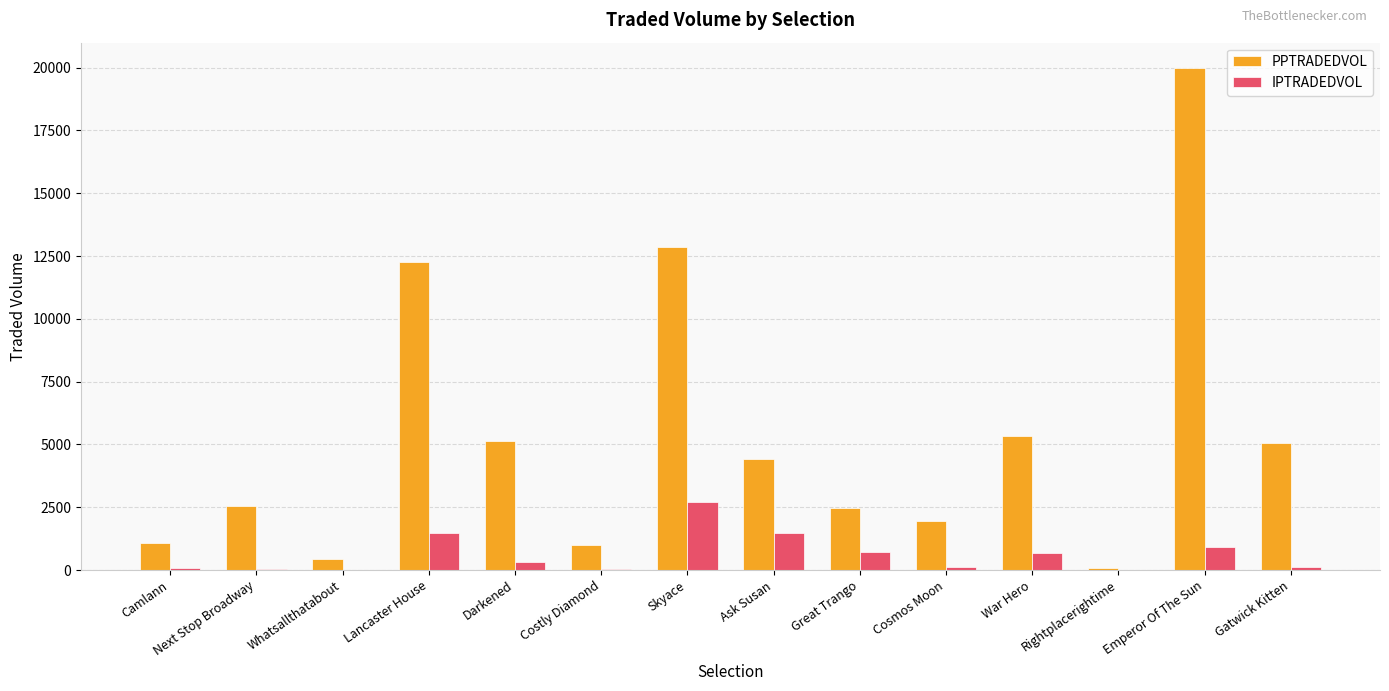

At which category is the sum across all series the highest?

Emperor Of The Sun